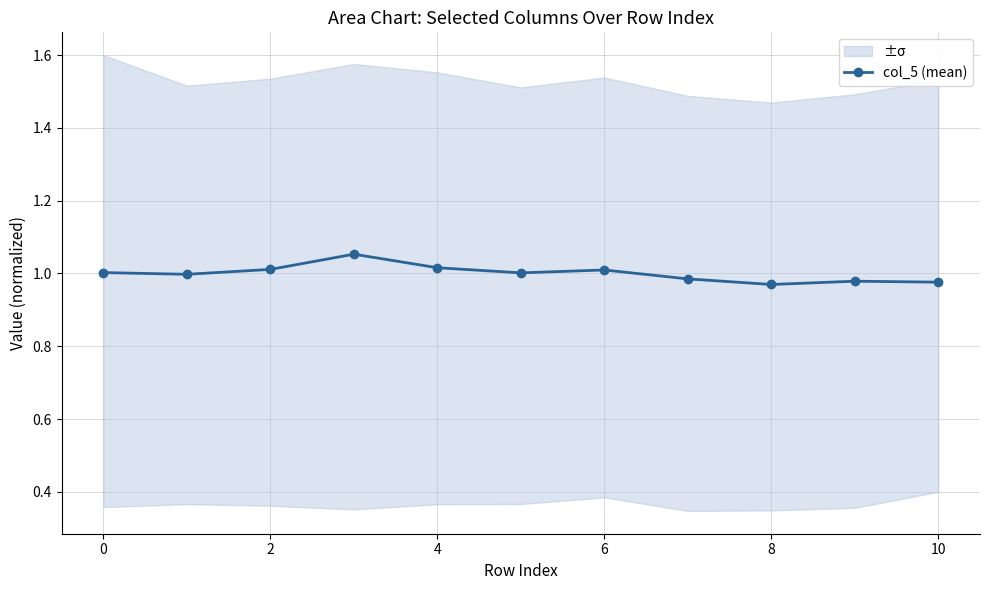

The value of col_5 (mean) at 0 is 0.6. True or false?

False